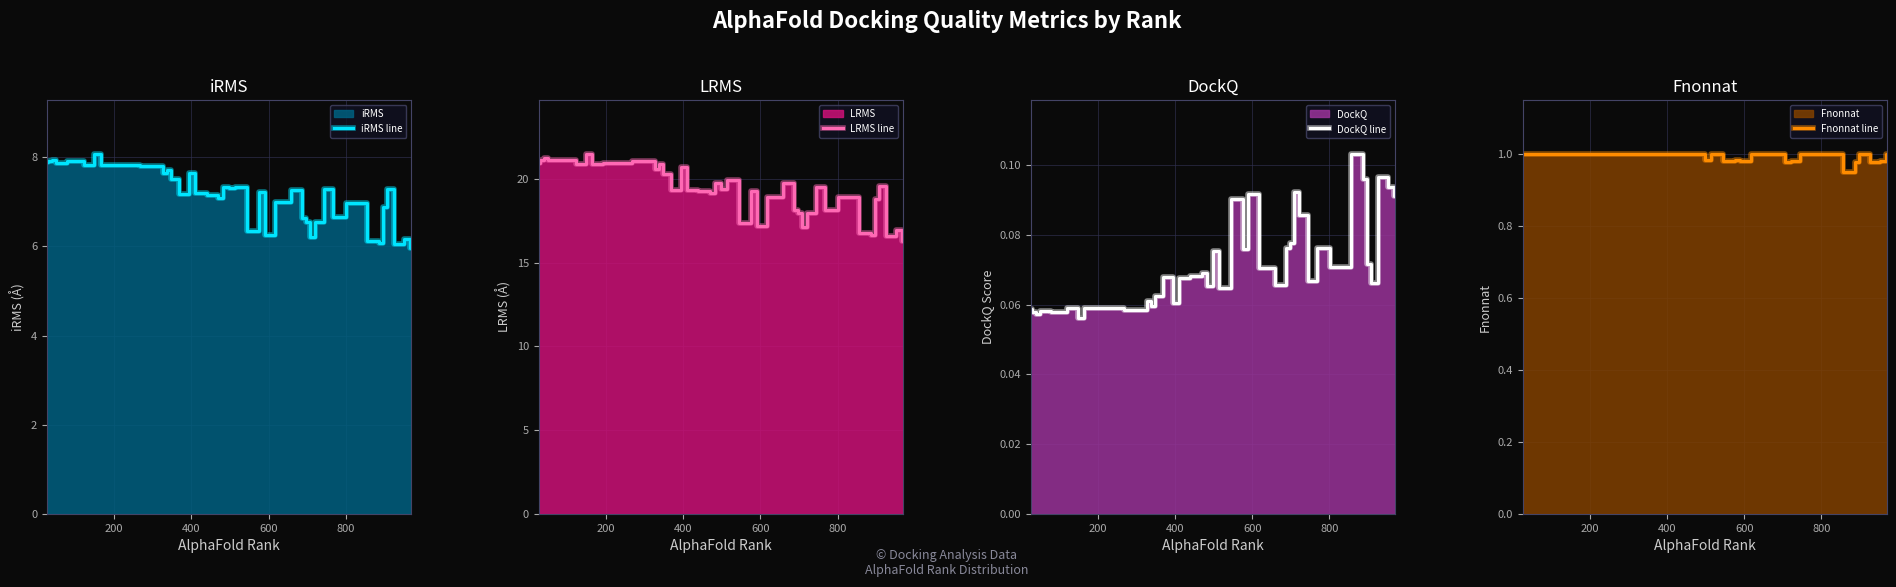

What is the lowest value of the iRMS line series?

6.0